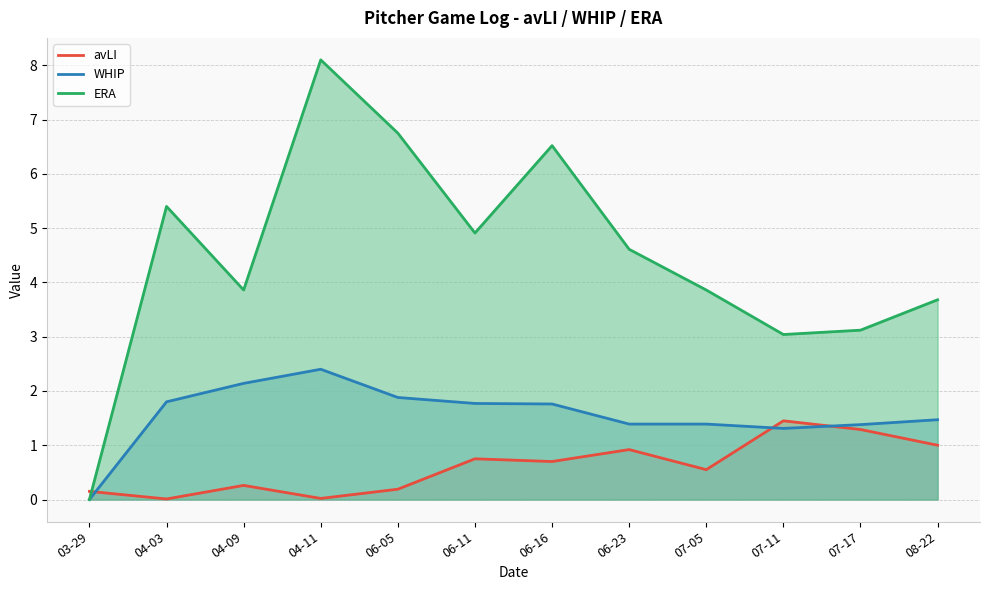

What position from the right is 03-29?

12